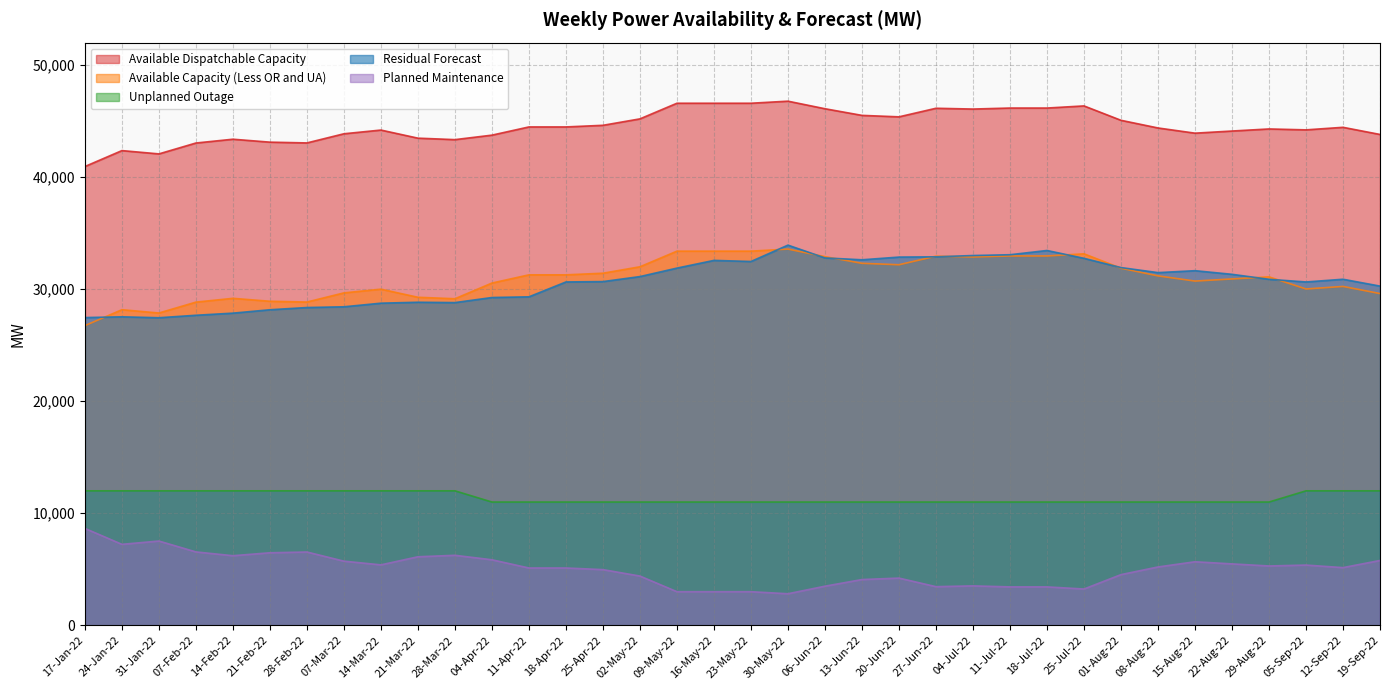

List the series in order of their peak value, lowest first.

Planned Maintenance, Unplanned Outage, Available Capacity (Less OR and UA), Residual Forecast, Available Dispatchable Capacity